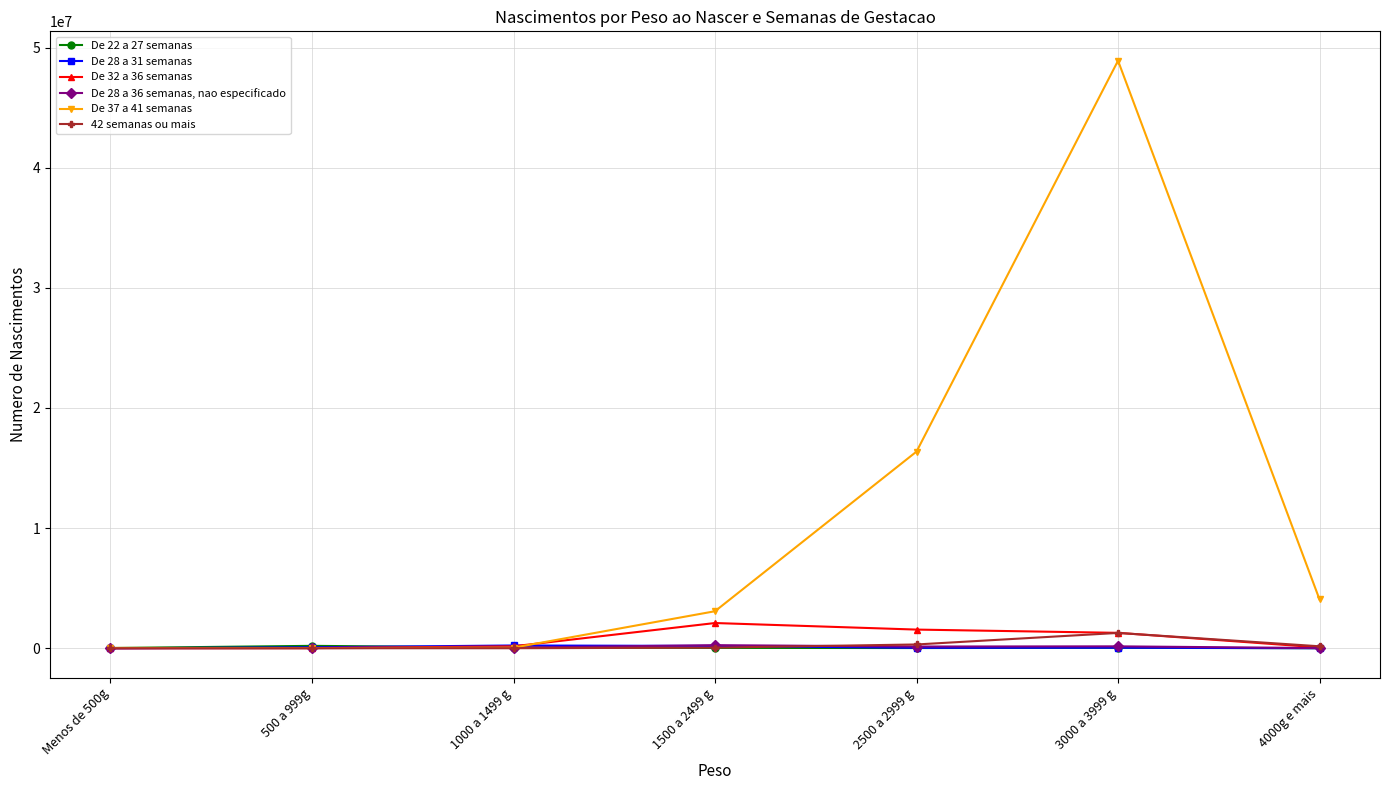

Which category has the highest value across all series?

3000 a 3999 g